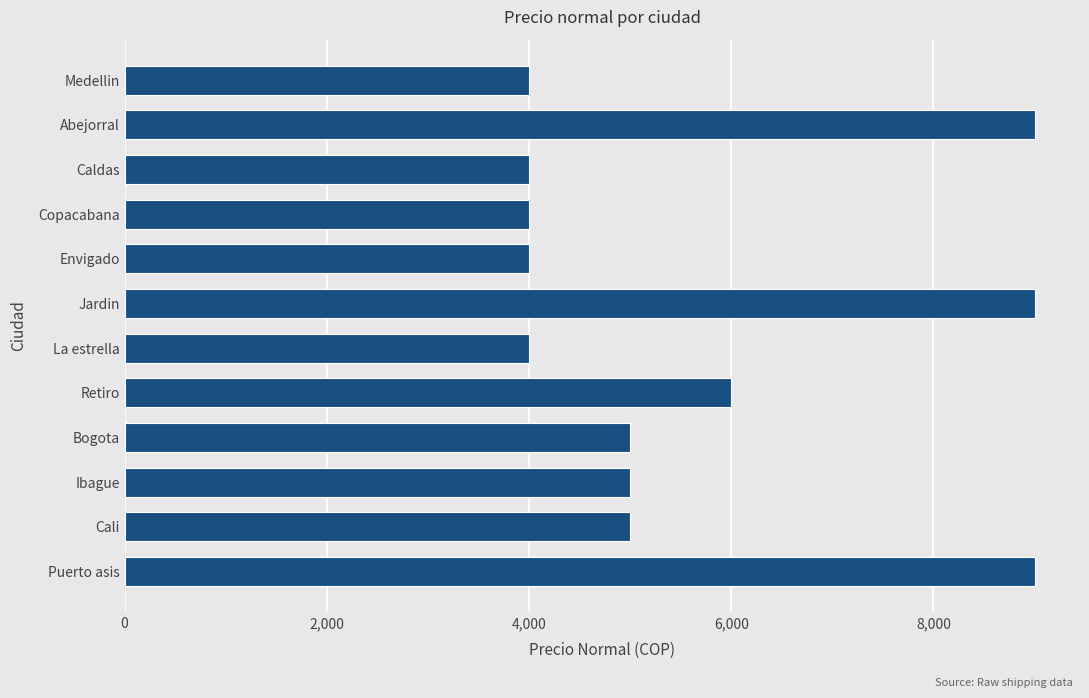

What is the minimum value shown in the chart?

3999